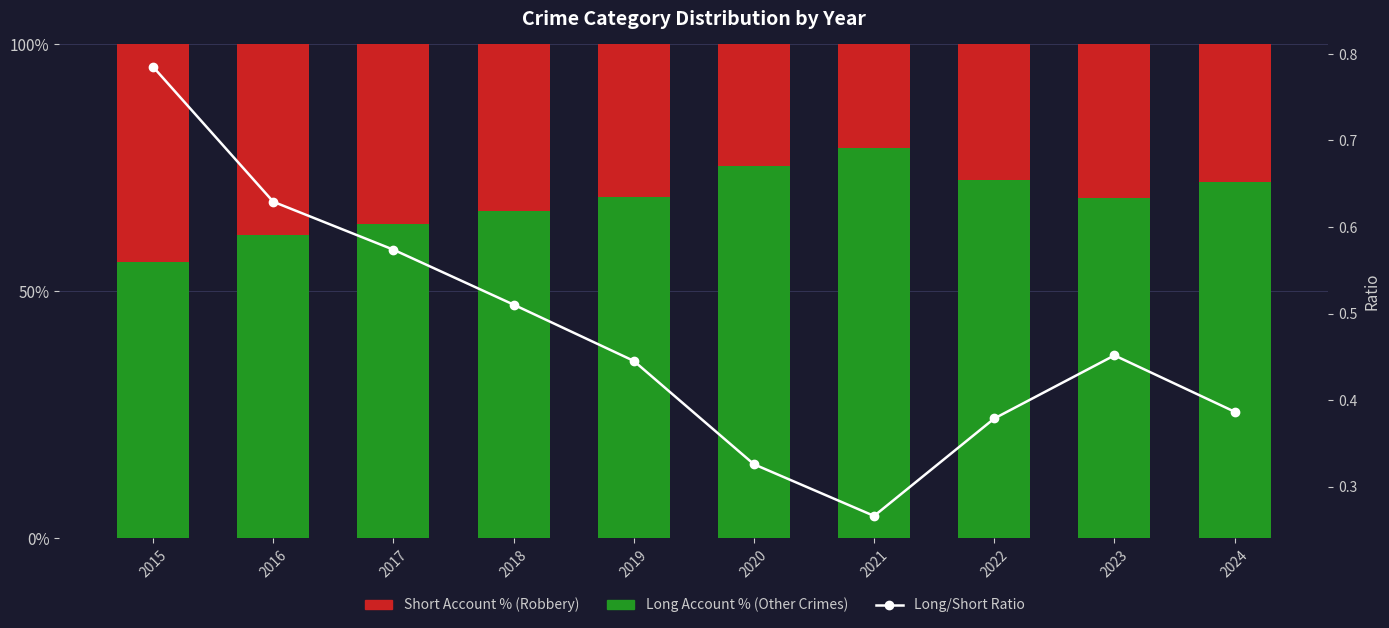

What is the highest value of the Long Account % series?

79.0